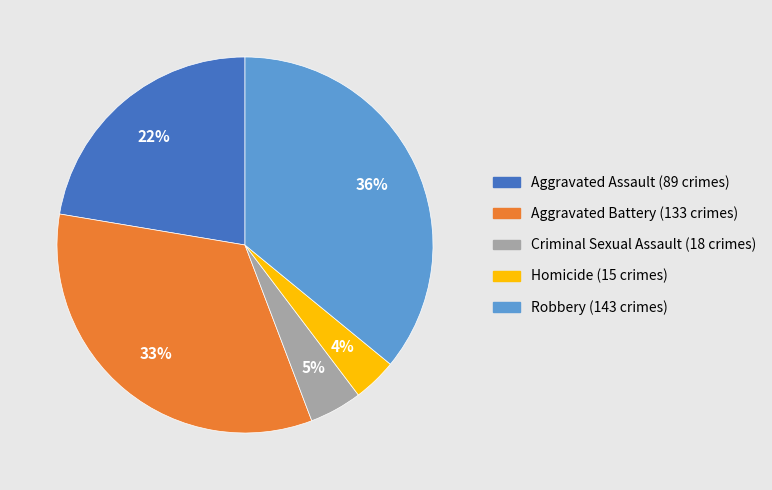

To the nearest percent, what is the difference between the Homicide and Criminal Sexual Assault slice percentages?

1%